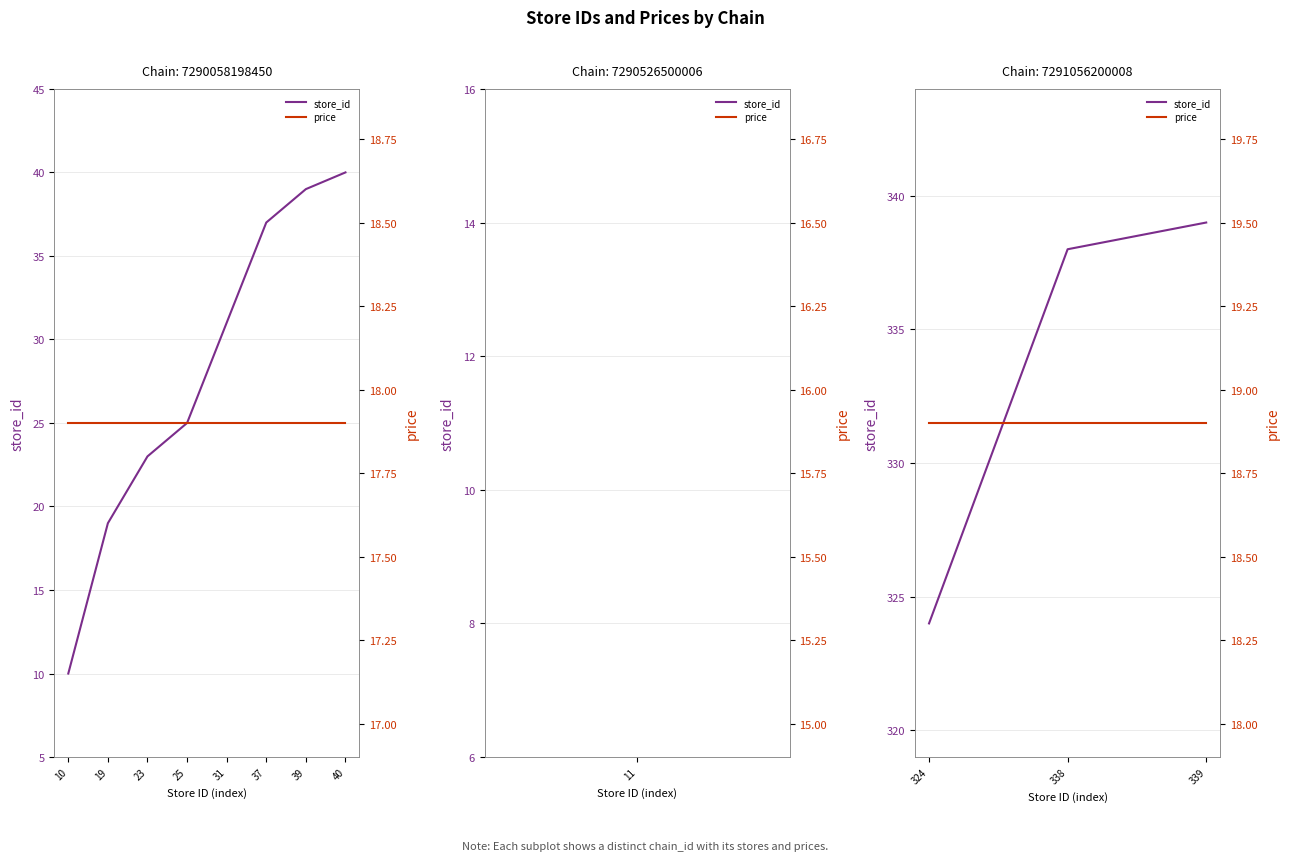

The price series shows 4.9 at 324. True or false?

False